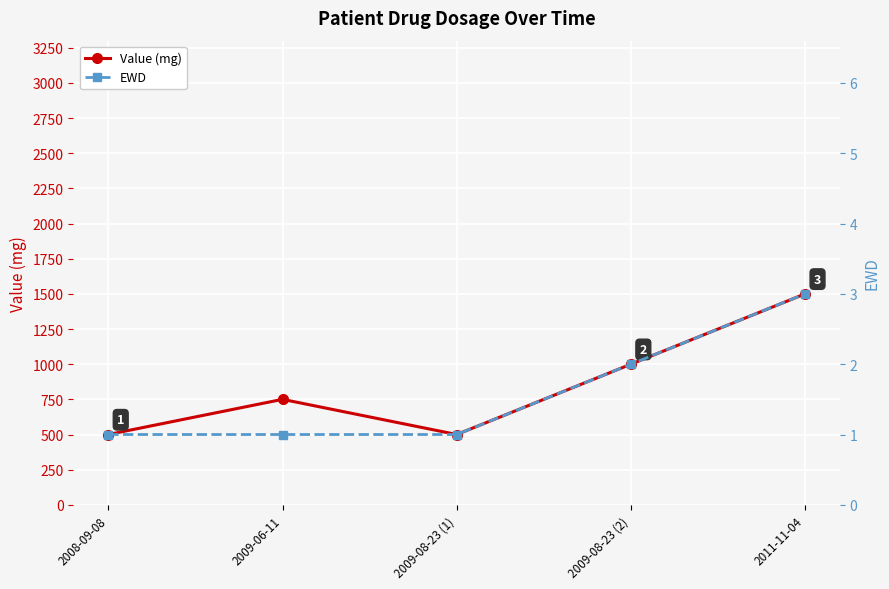

True or false: EWD has a value of 3 at 2009-08-23 (2).

False